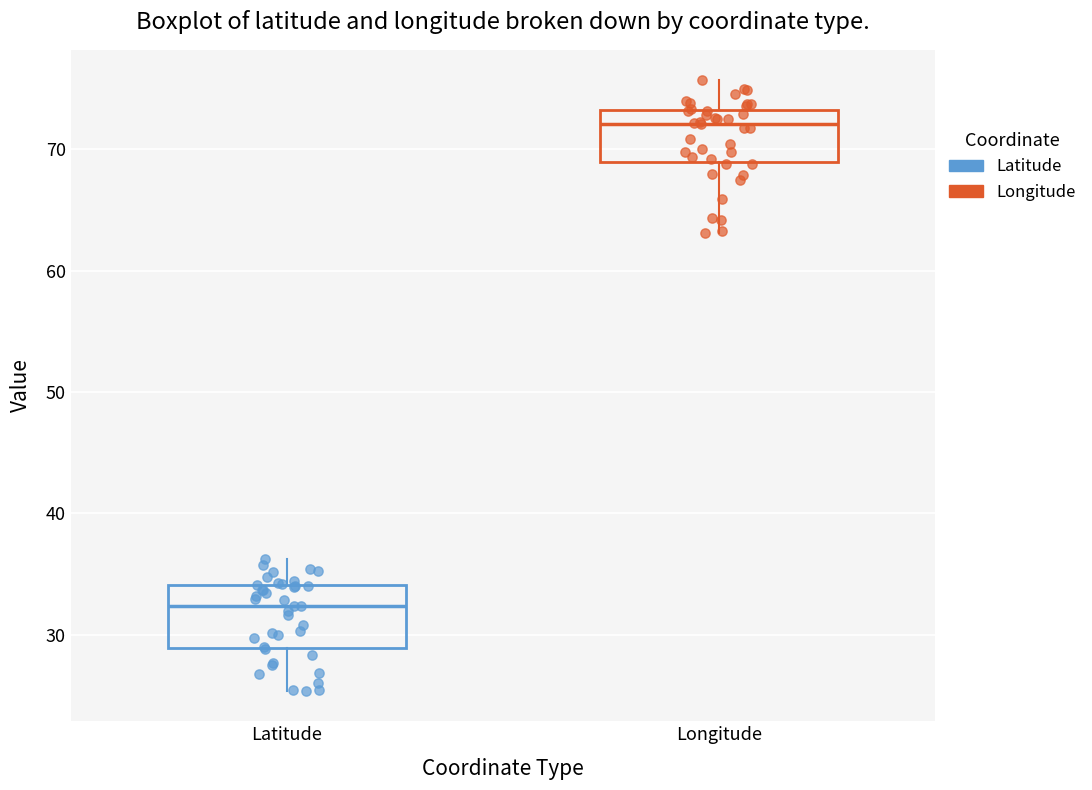

Reading left to right, transcribe this box plot: for each box, give where its median line is, the range the box spans, and where its two whiskers end, as read against the y-axis. The values are not printed on the chart, so give them approximately, as read against the axis.

Latitude: median 32, box 29 to 34, whiskers 25 to 36
Longitude: median 72, box 69 to 73, whiskers 63 to 76